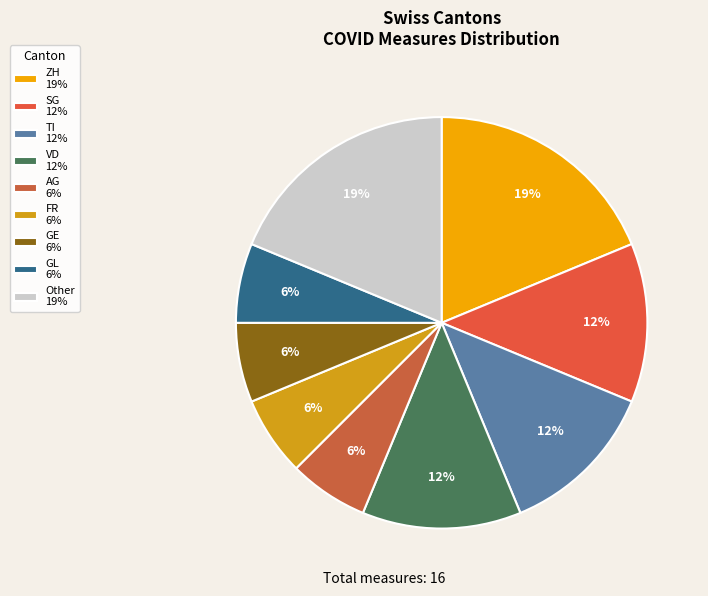

How many slices are in this pie chart?

9